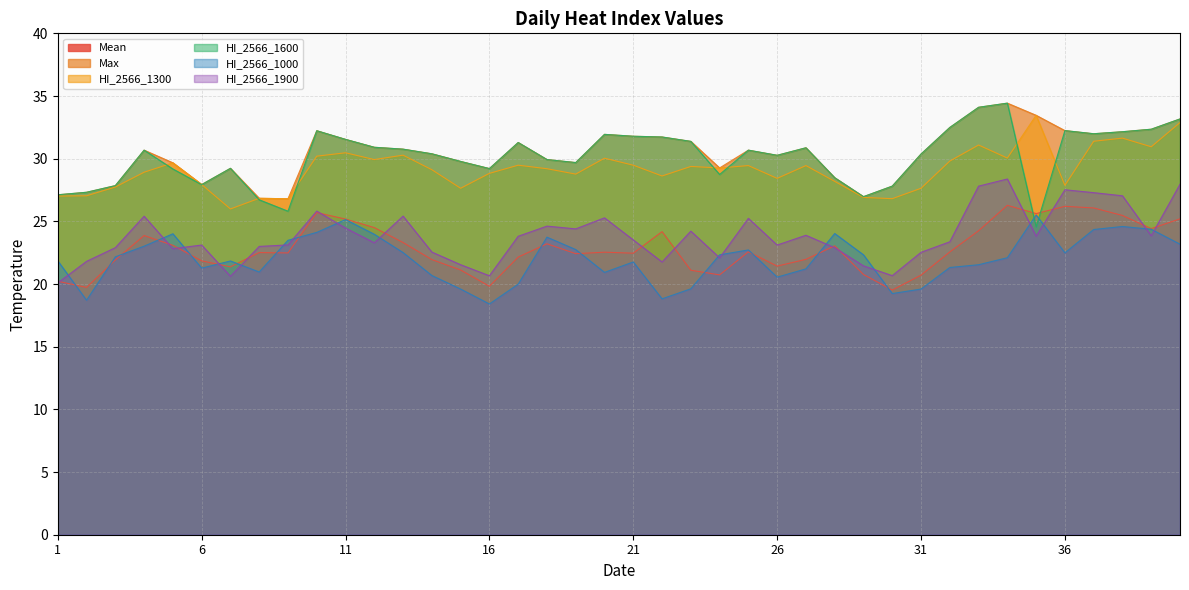

What is the total value across all series at 4?

162.6